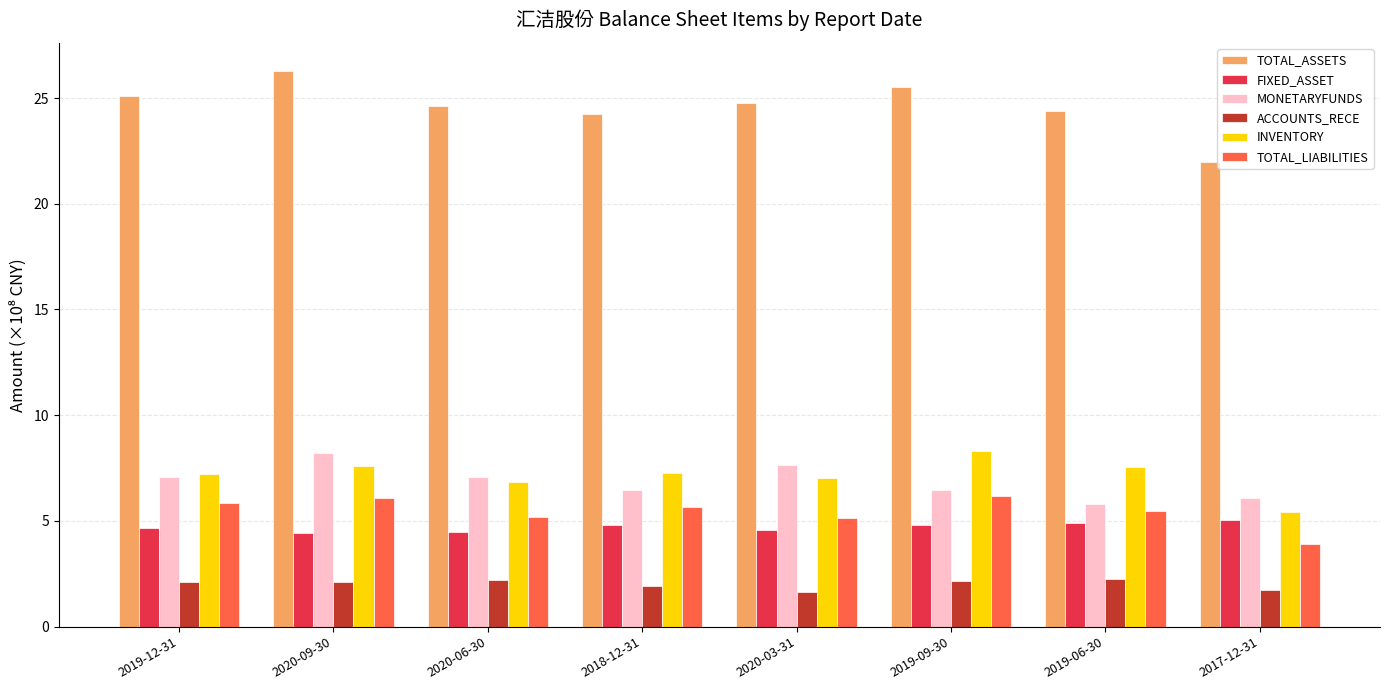

How many categories are shown in the chart?

8